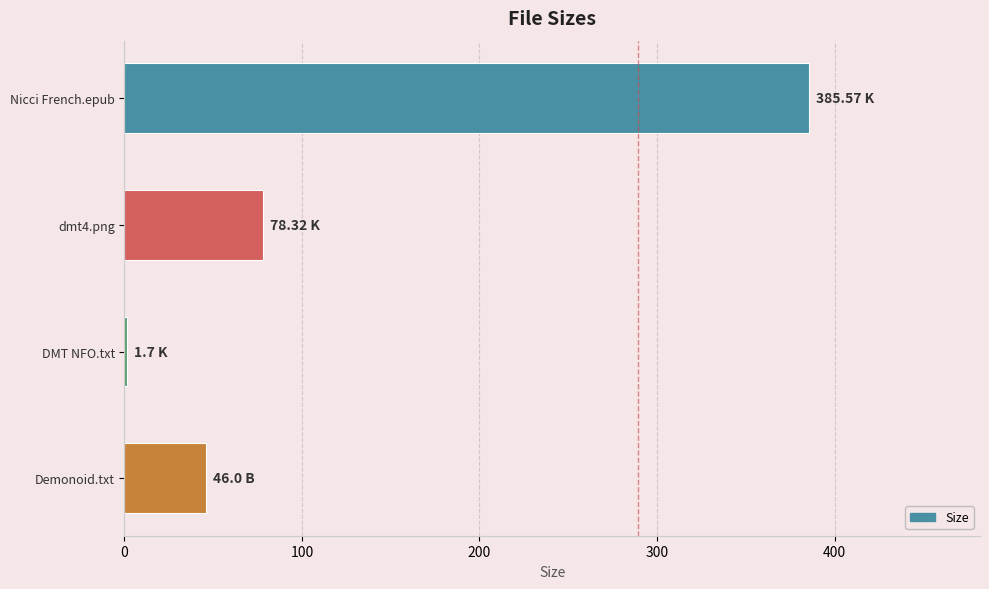

What is the sum of all values?

511.6